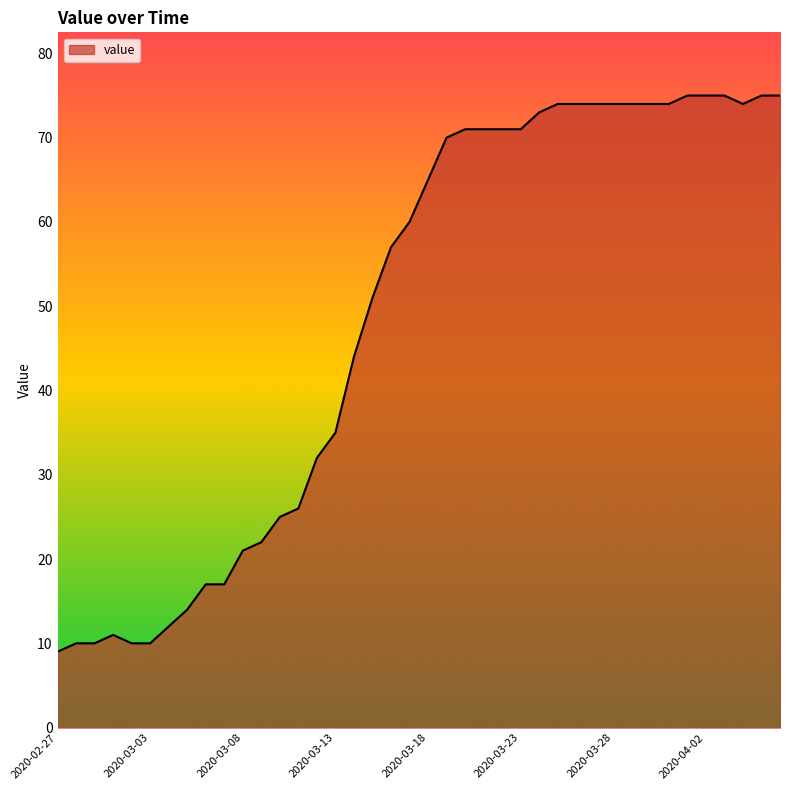

What is the greatest value displayed?

75